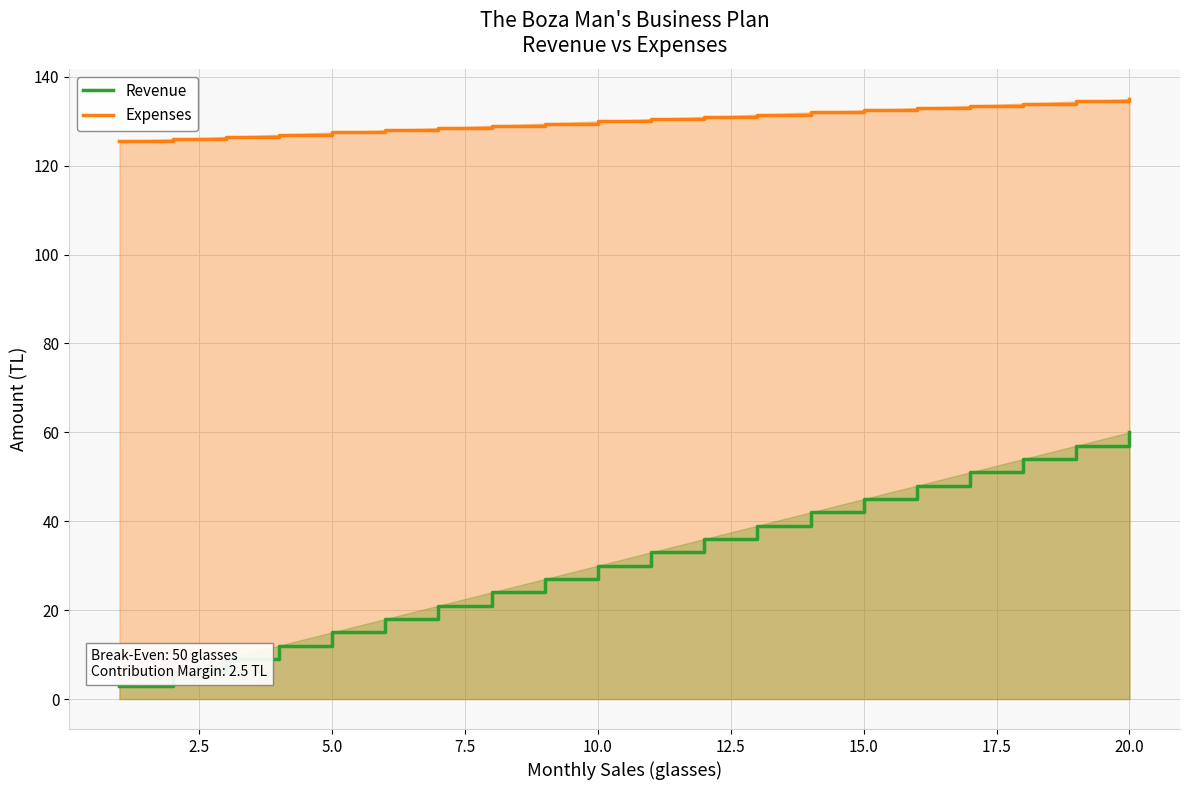

Rank the series by their maximum value, from highest to lowest.

Expenses, Revenue